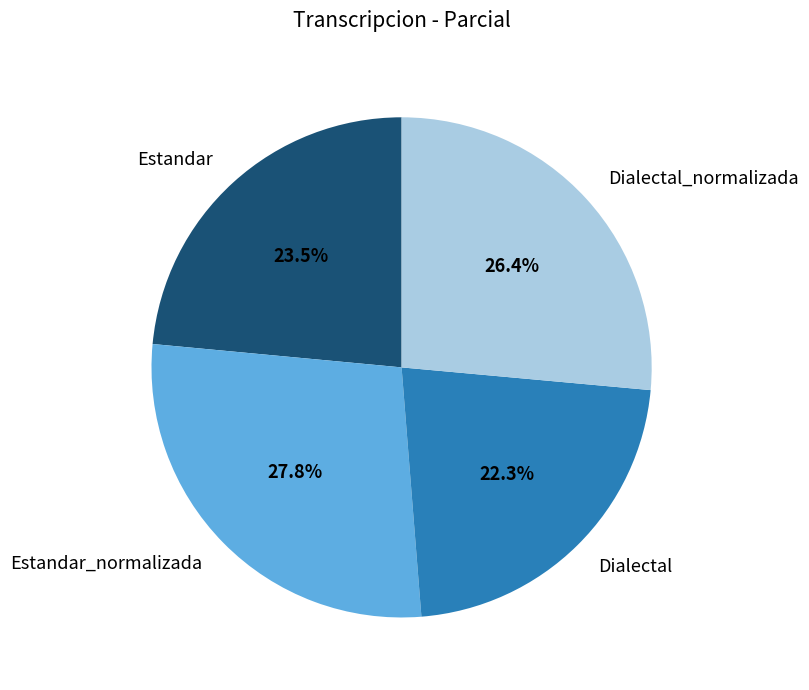

Rank the categories by value from highest to lowest.

Estandar_normalizada, Dialectal_normalizada, Estandar, Dialectal